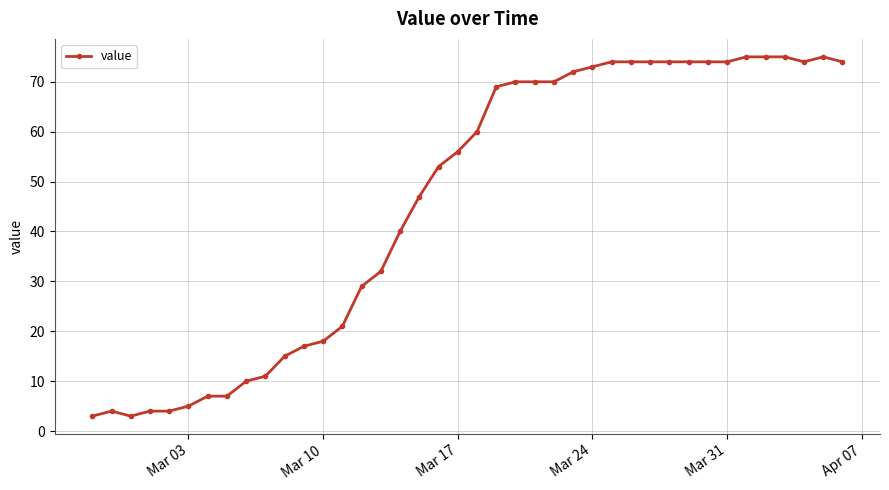

Count the number of categories in the chart.

40